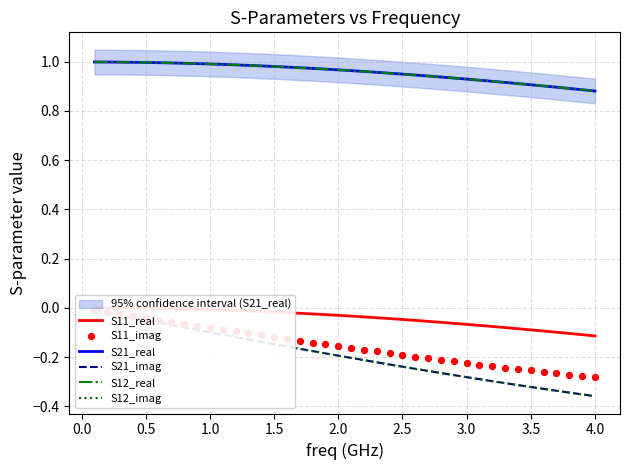

Which series reaches the maximum Y coordinate?

S21_real